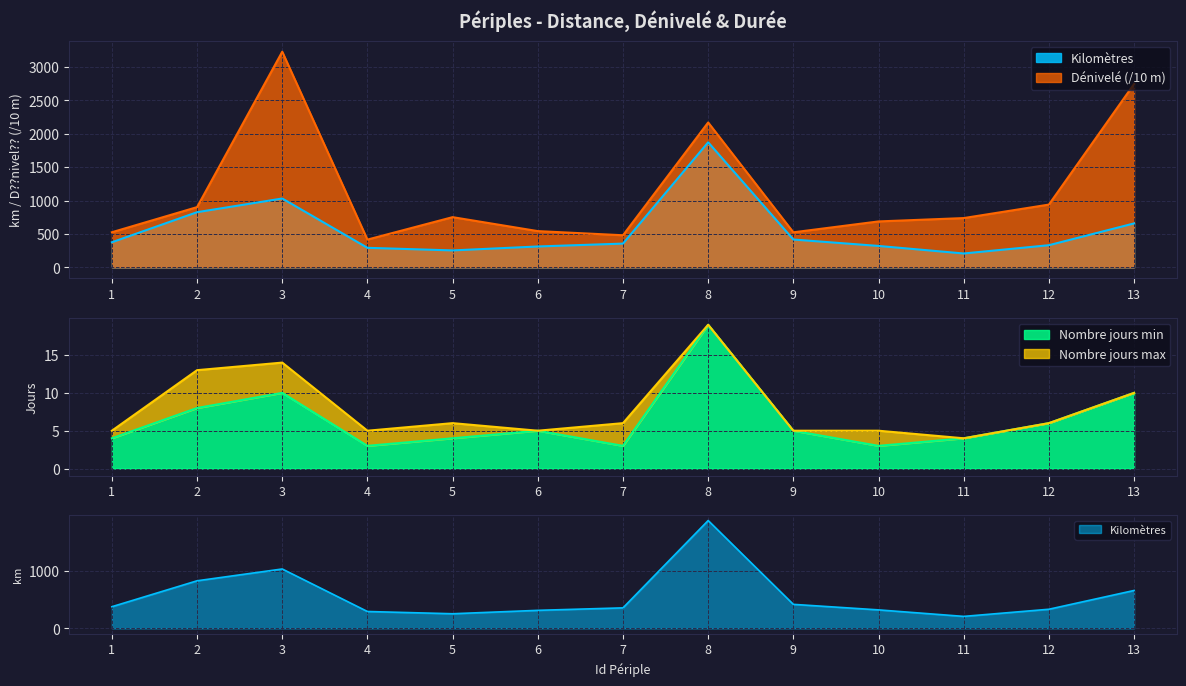

At 2, list the series in order from largest to smallest.

Dénivelé, Kilomètres, Nombre jours max, Nombre jours min